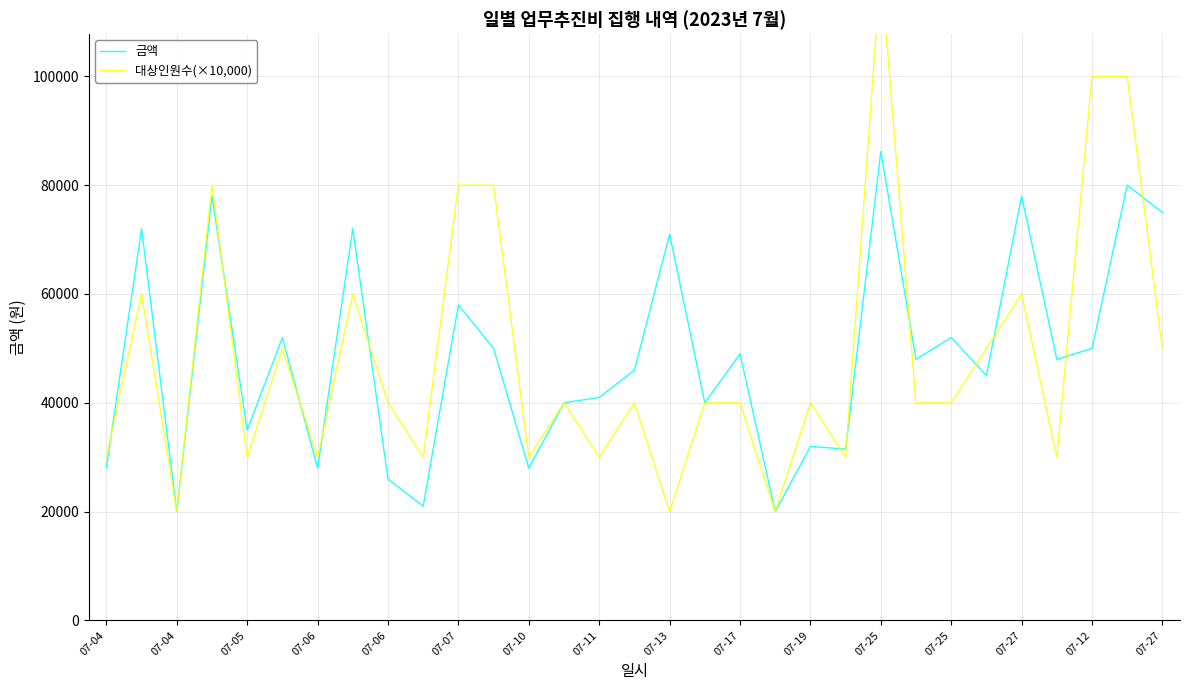

How many 대상인원수(×10,000) values are between 30000 and 60000?

22